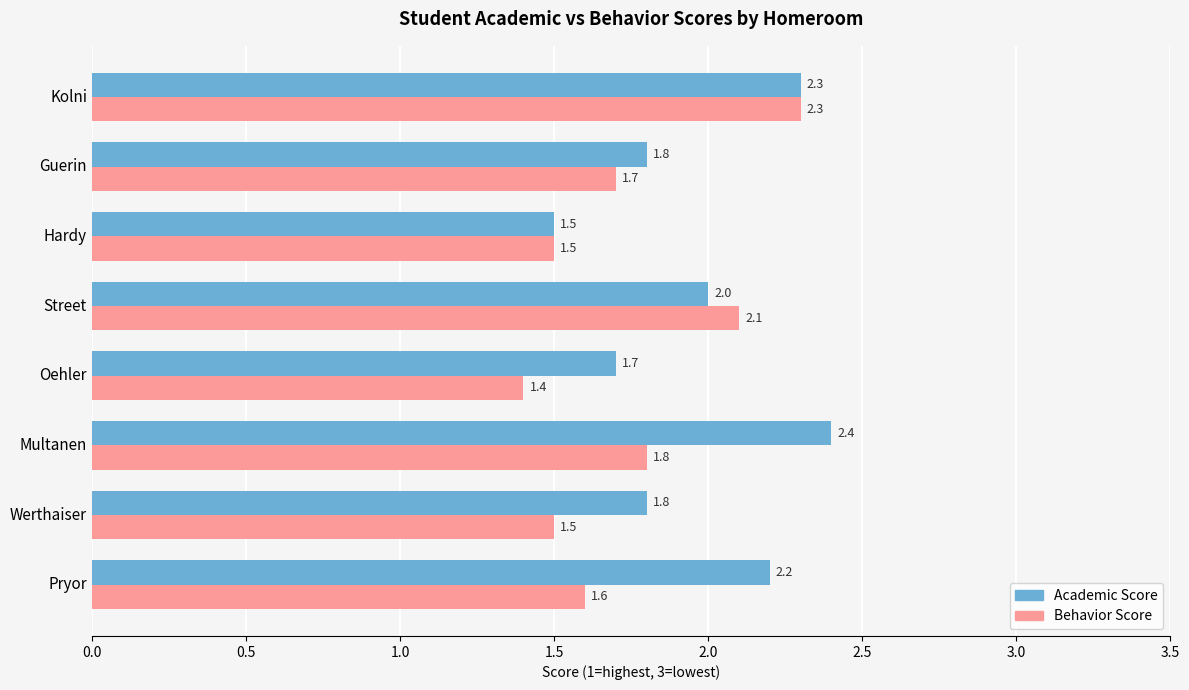

How many Behavior Score values are between 1 and 2?

6